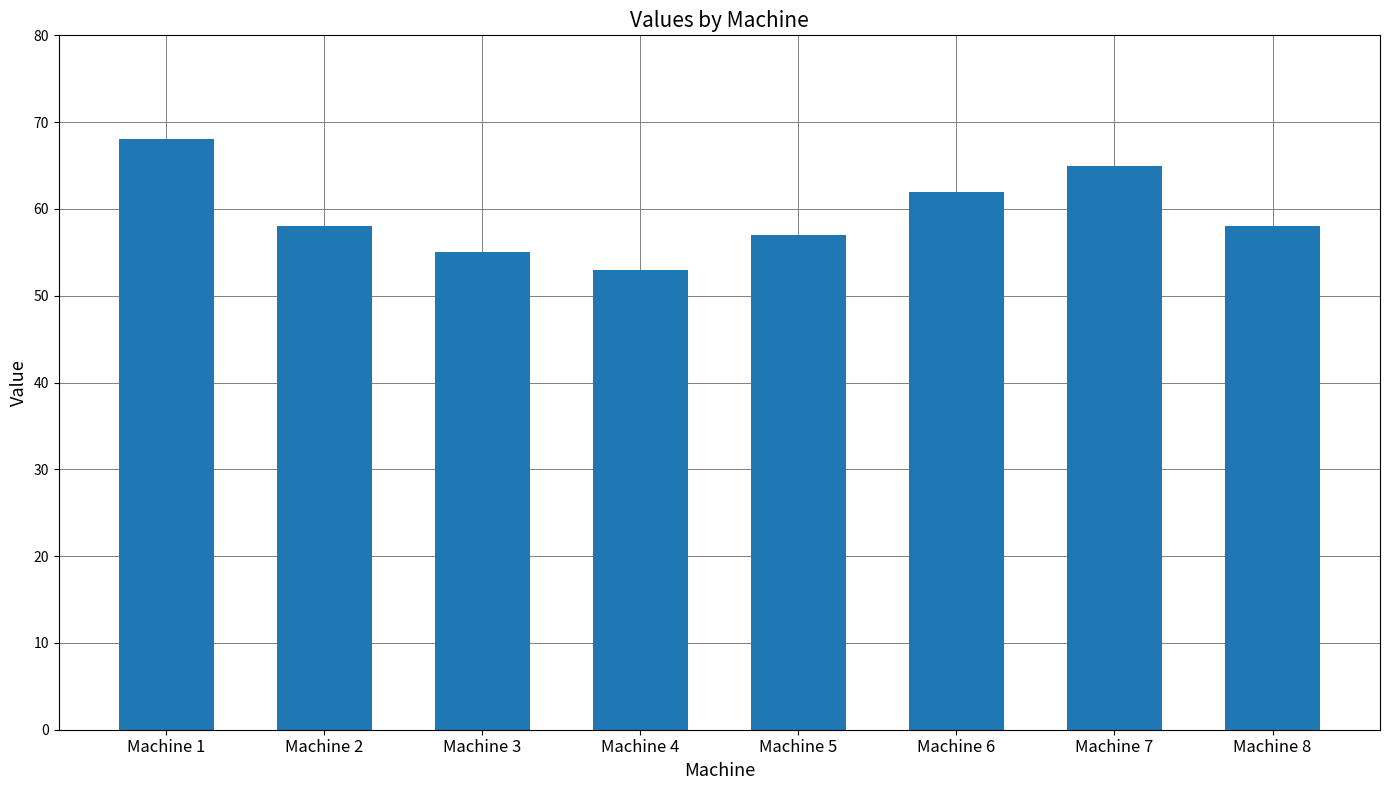

True or false: the data shows 58 at Machine 8.

True